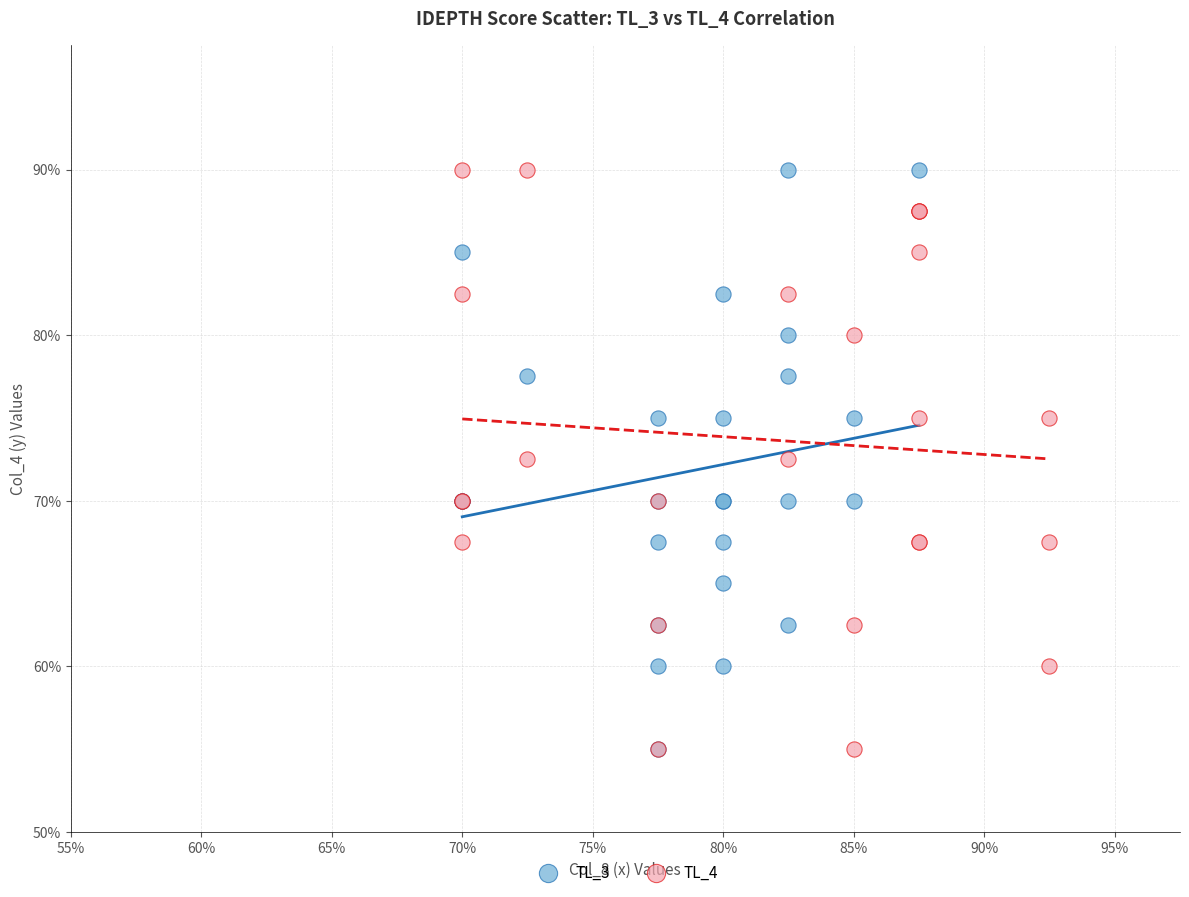

What are all the series names shown in the legend?

TL_3, TL_4